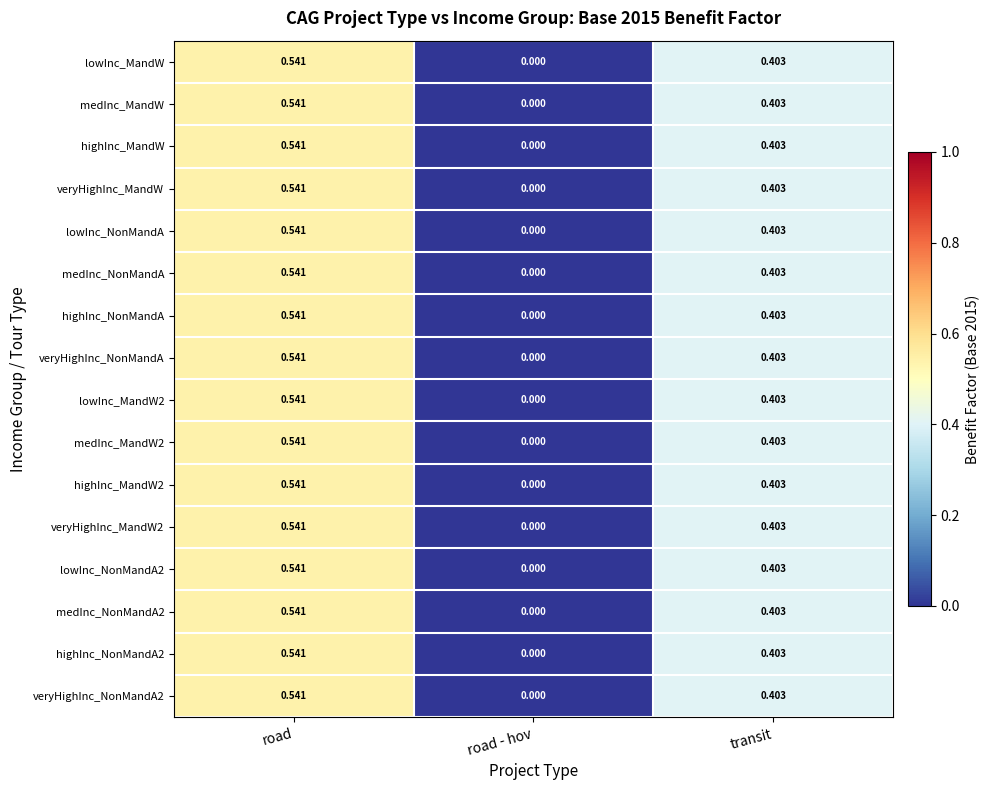

Rank the categories by highInc_MandW value from lowest to highest.

road - hov, transit, road